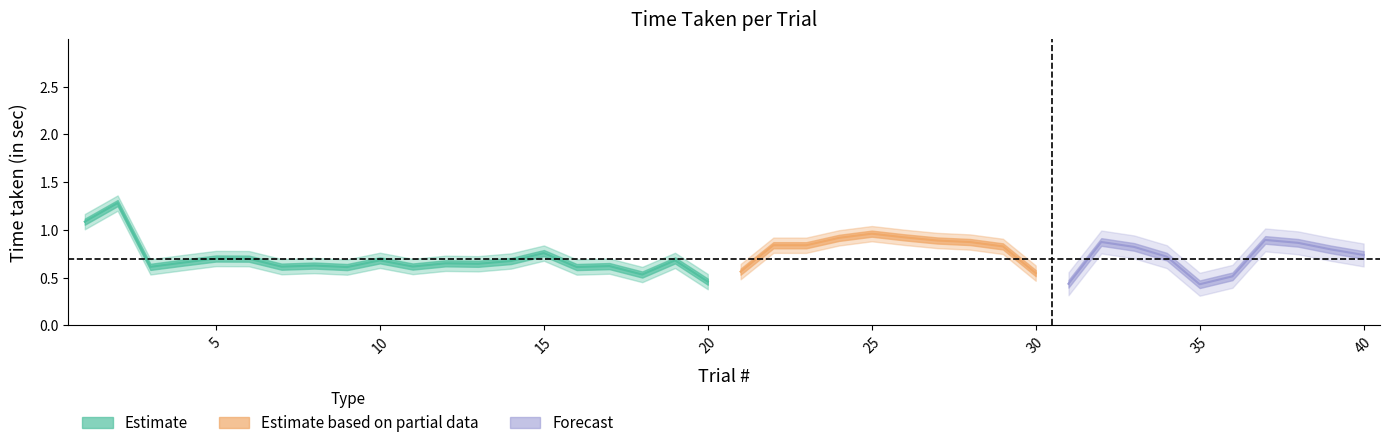

Between 22 and 33, which is larger?

33